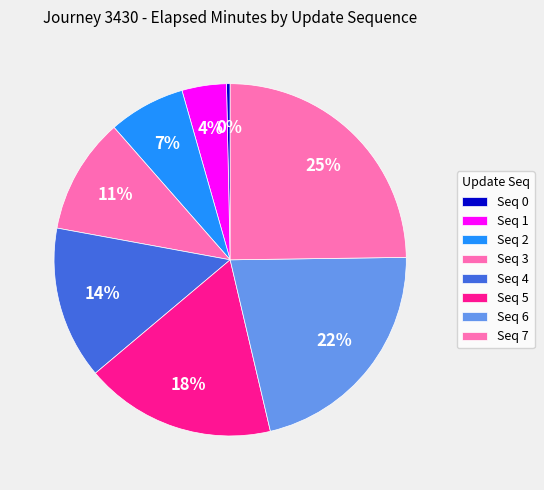

Count the number of slices in the pie.

8